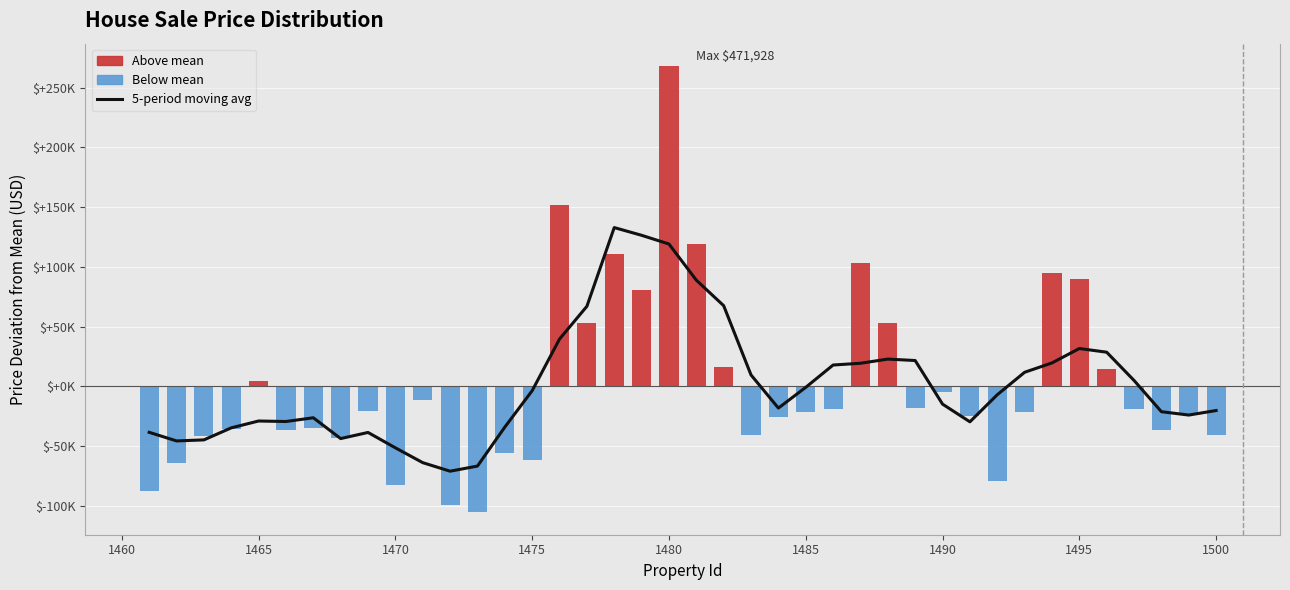

Reading left to right, list all the values displayed in this chart.

-38559.7	-45777.6	-44917.6	-34835.7	-29091.4	-29520.9	-26374.6	-43806.6	-38677.3	-51554.0	-63975.4	-71128.8	-66848.0	-34194.2	-3696.8	39554.6	66977.1	132922.8	126454.3	119156.1	88881.7	67495.1	9466.2	-18261.0	-889.3	17800.0	19272.0	22755.9	21566.0	-14948.3	-29778.5	-7104.6	11721.6	19545.3	31618.8	28536.3	4874.1	-21294.3	-24110.9	-20314.1